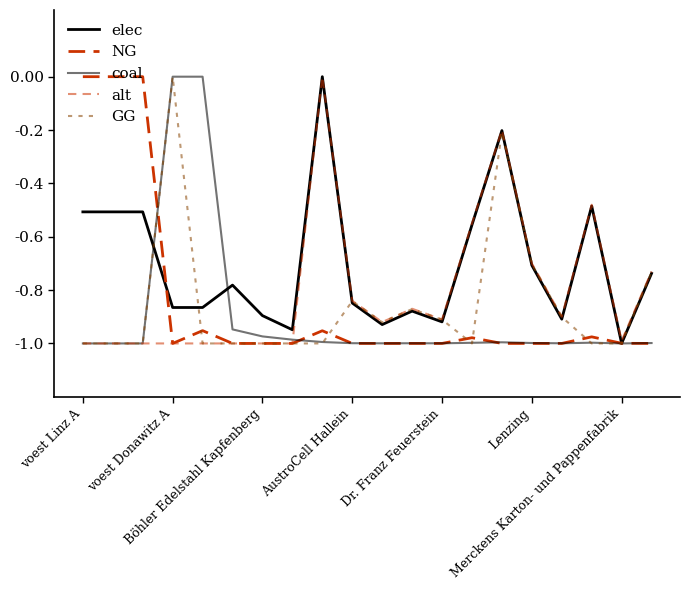

Reading left to right, what are all the values shown in this chart?

elec: -0.5	-0.5	-0.5	-0.9	-0.9	-0.8	-0.9	-0.9	0.0	-0.8	-0.9	-0.9	-0.9	-0.6	-0.2	-0.7	-0.9	-0.5	-1.0	-0.7
NG: 0.0	0.0	0.0	-1.0	-1.0	-1.0	-1.0	-1.0	-1.0	-1.0	-1.0	-1.0	-1.0	-1.0	-1.0	-1.0	-1.0	-1.0	-1.0	-1.0
coal: -1.0	-1.0	-1.0	0.0	0.0	-0.9	-1.0	-1.0	-1.0	-1.0	-1.0	-1.0	-1.0	-1.0	-1.0	-1.0	-1.0	-1.0	-1.0	-1.0
alt: -1.0	-1.0	-1.0	-1.0	-1.0	-1.0	-1.0	-1.0	0.0	-0.8	-0.9	-0.9	-0.9	-0.5	-0.2	-0.7	-0.9	-0.5	-1.0	-0.7
GG: -1.0	-1.0	-1.0	0.0	-1.0	-1.0	-1.0	-1.0	-1.0	-0.8	-0.9	-0.9	-0.9	-1.0	-0.2	-0.7	-0.9	-1.0	-1.0	-0.7